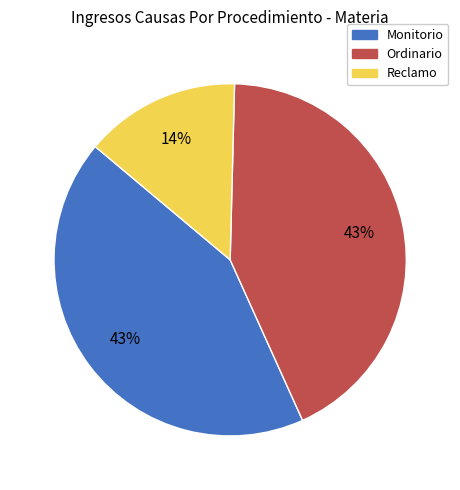

Between Reclamo and Ordinario, which is larger?

Ordinario